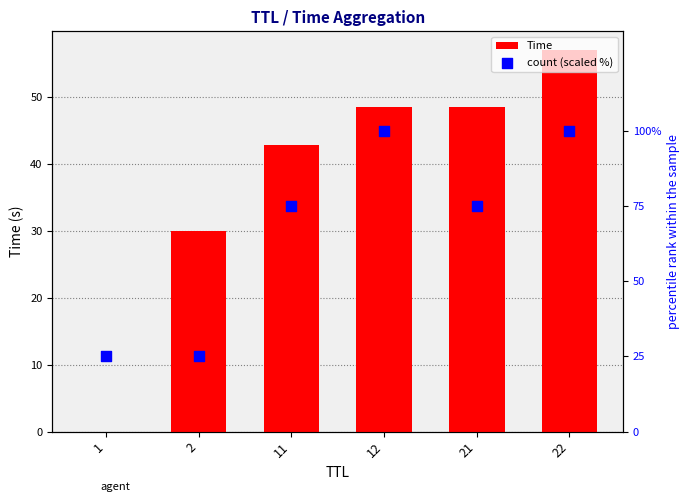

What is the total value across all series at 21?

123.5